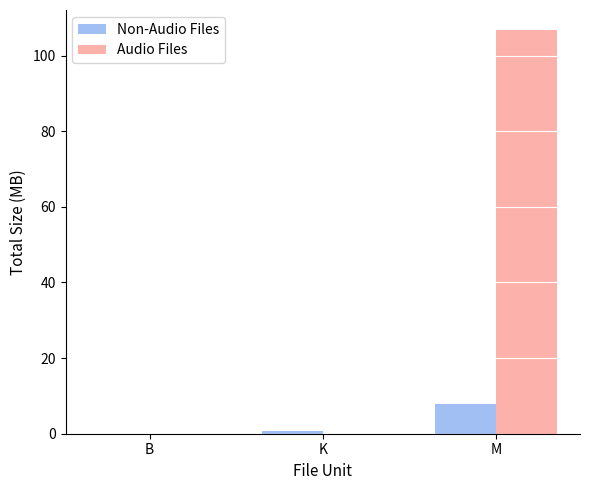

Which category has the highest value in the Non-Audio Files series?

M